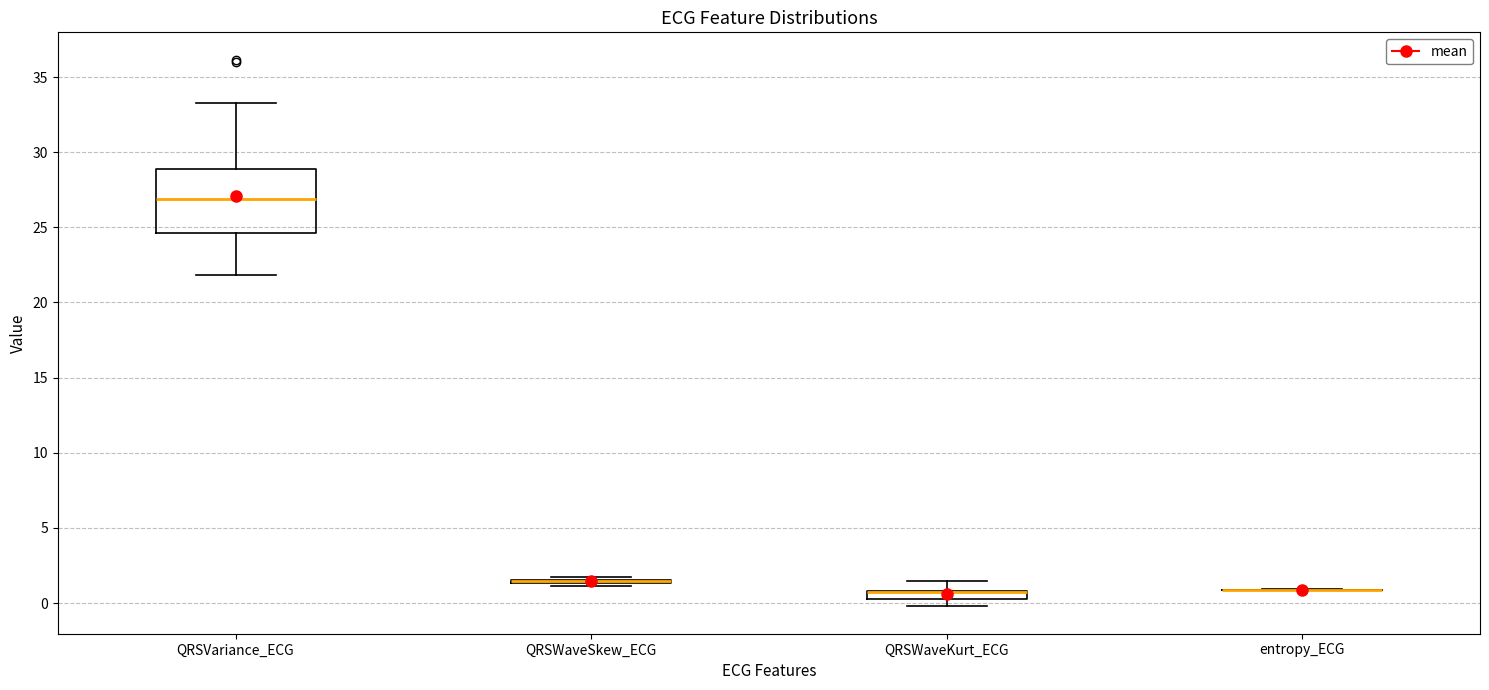

Comparing the boxes themselves (not the whiskers), which one is the tallest?

QRSVariance_ECG